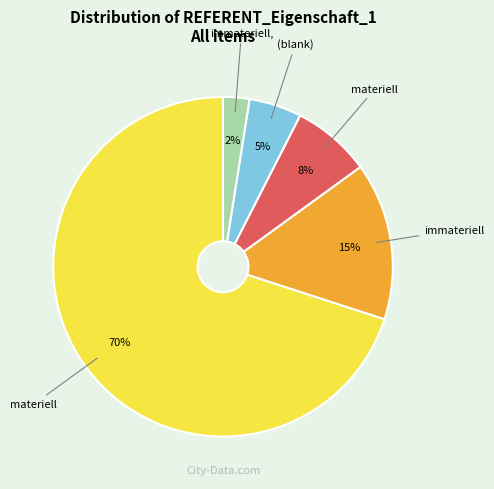

To the nearest percent, what is the average slice percentage?

20%